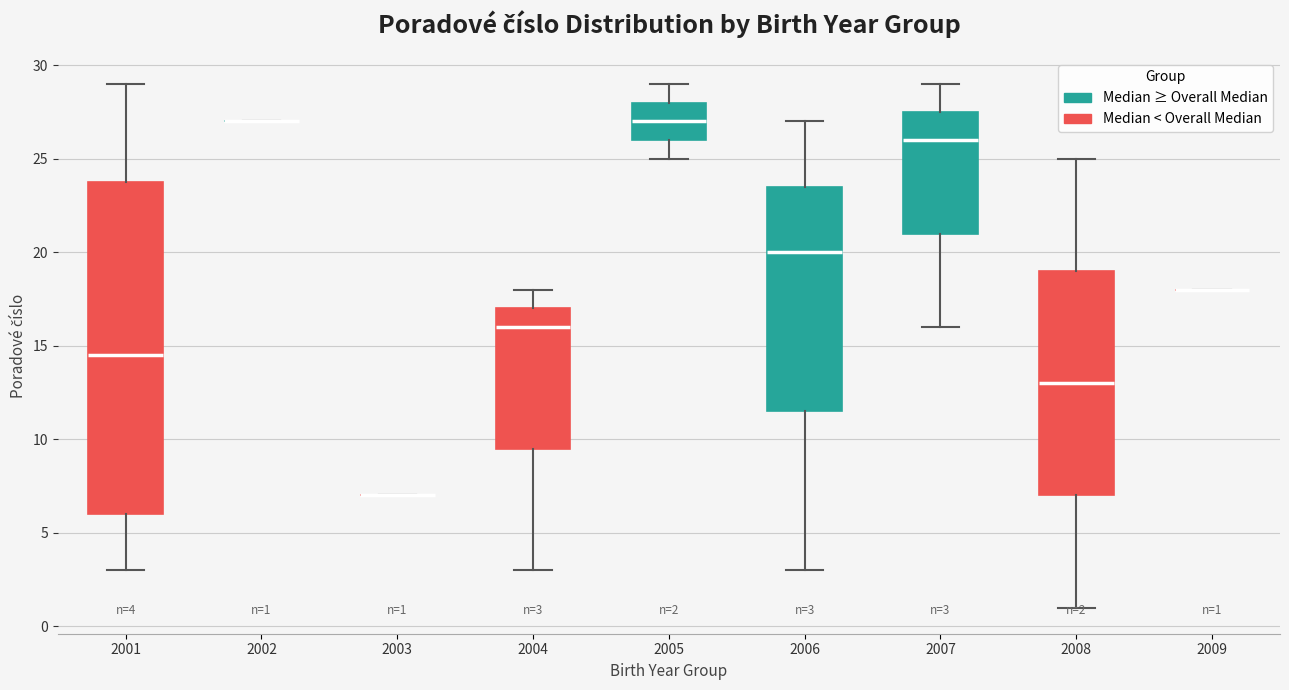

Comparing the boxes themselves (not the whiskers), which one is the tallest?

2001